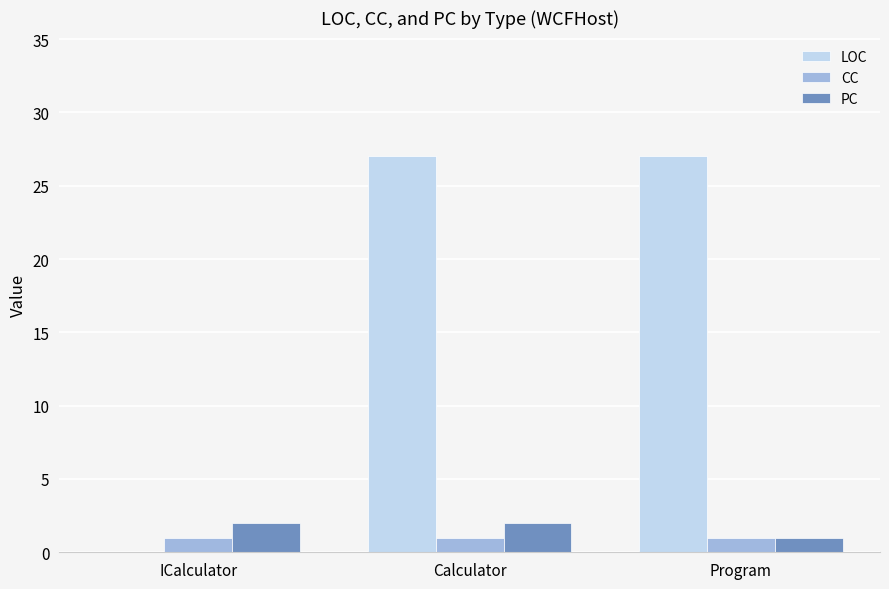

The LOC series shows 27 at Program. True or false?

True